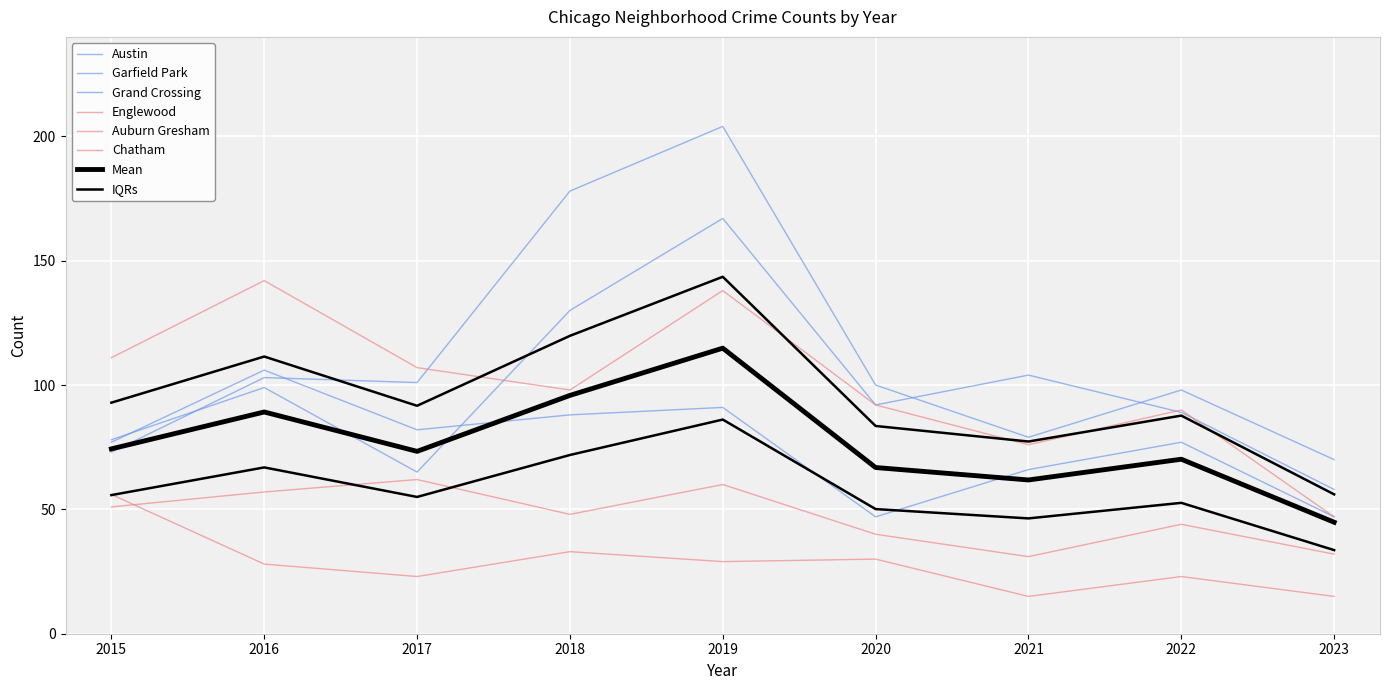

The Auburn Gresham series shows 44 at 2019. True or false?

False